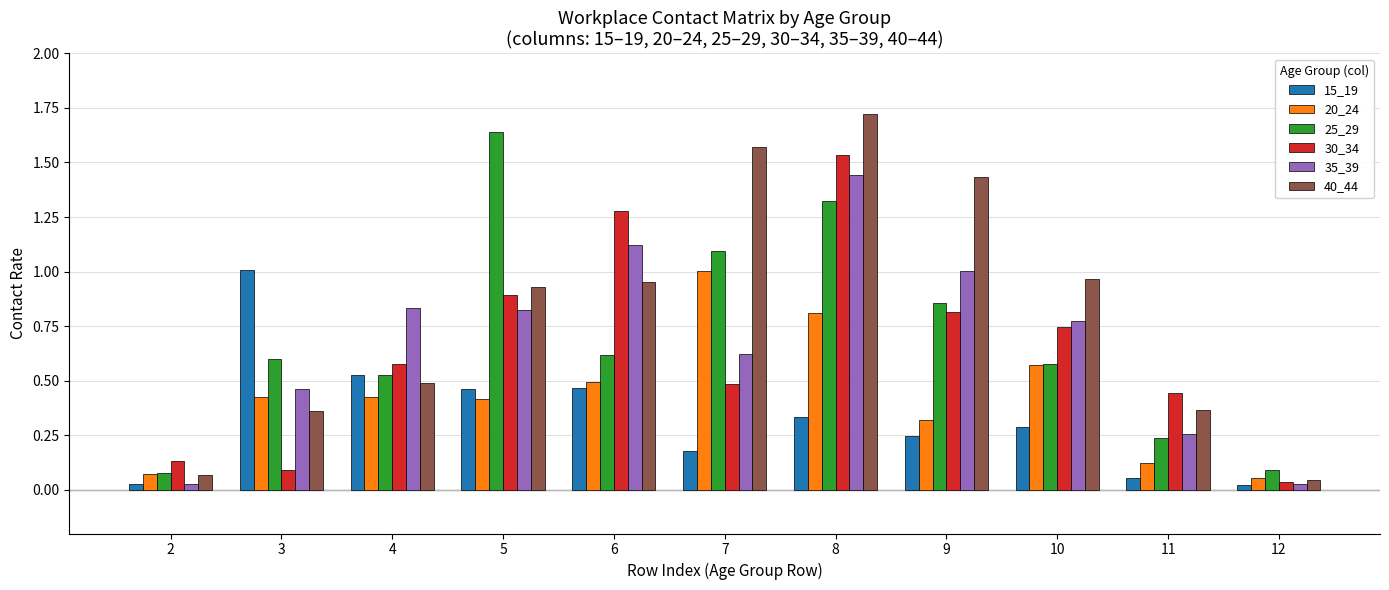

How many distinct data groups are displayed?

6